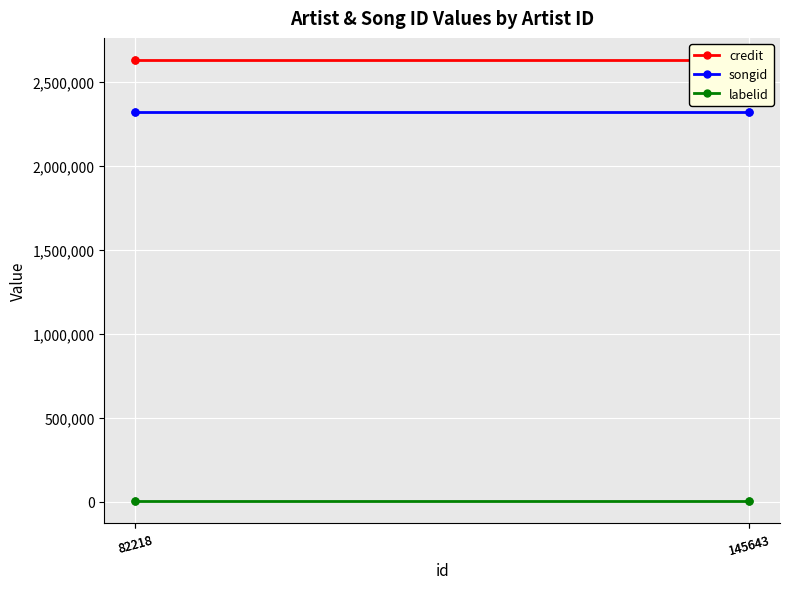

True or false: credit and songid intersect in this chart.

False